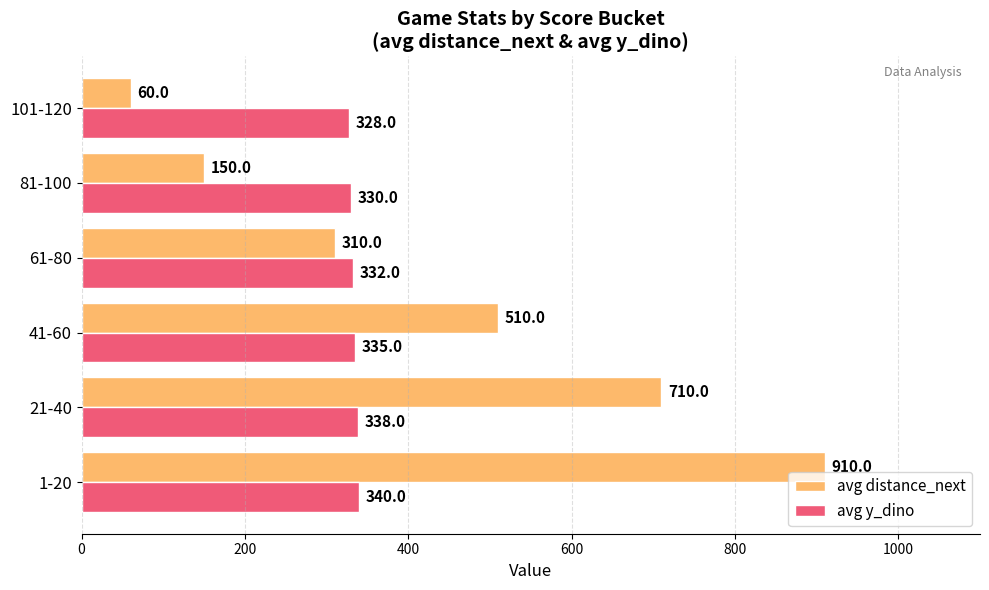

What is the sum of all avg distance_next values?

2650